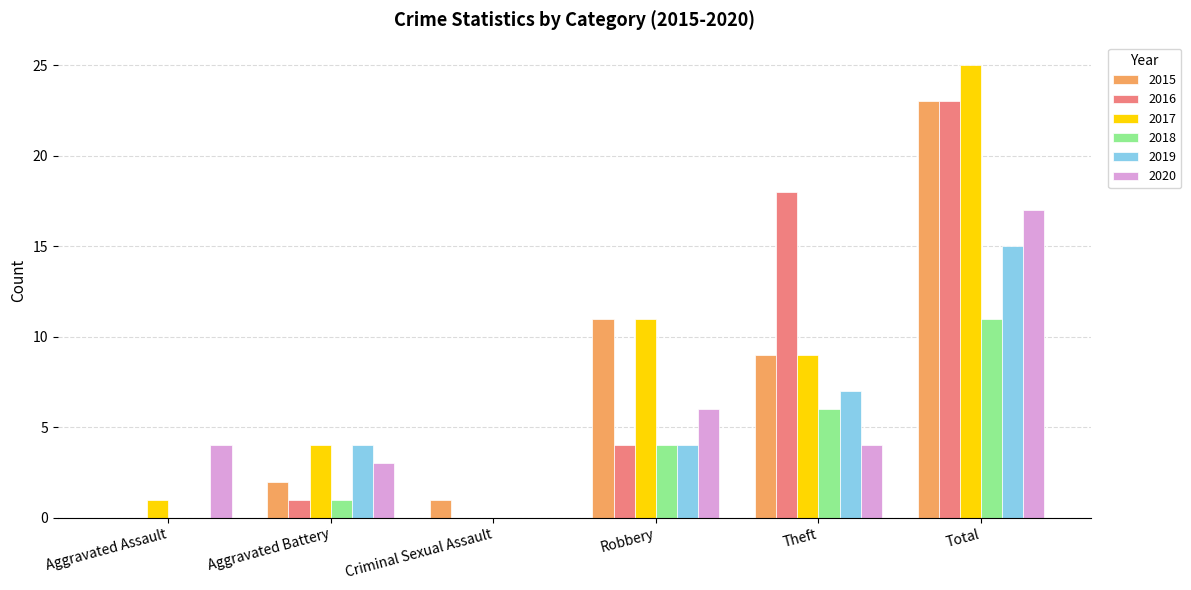

Are the bars horizontal?

No